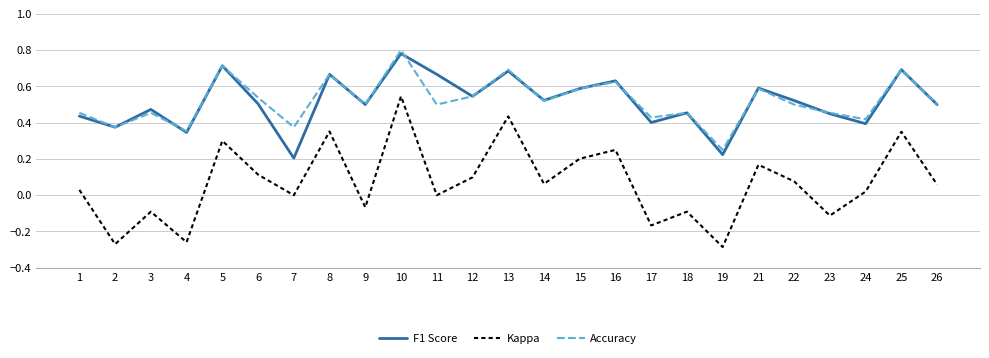

Which series changed the most between 4 and 23?

Kappa